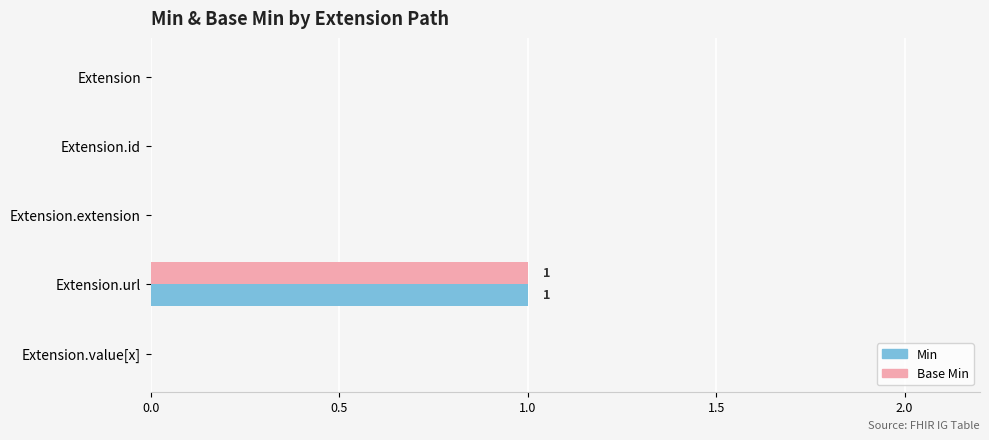

What is the maximum value for Min?

1